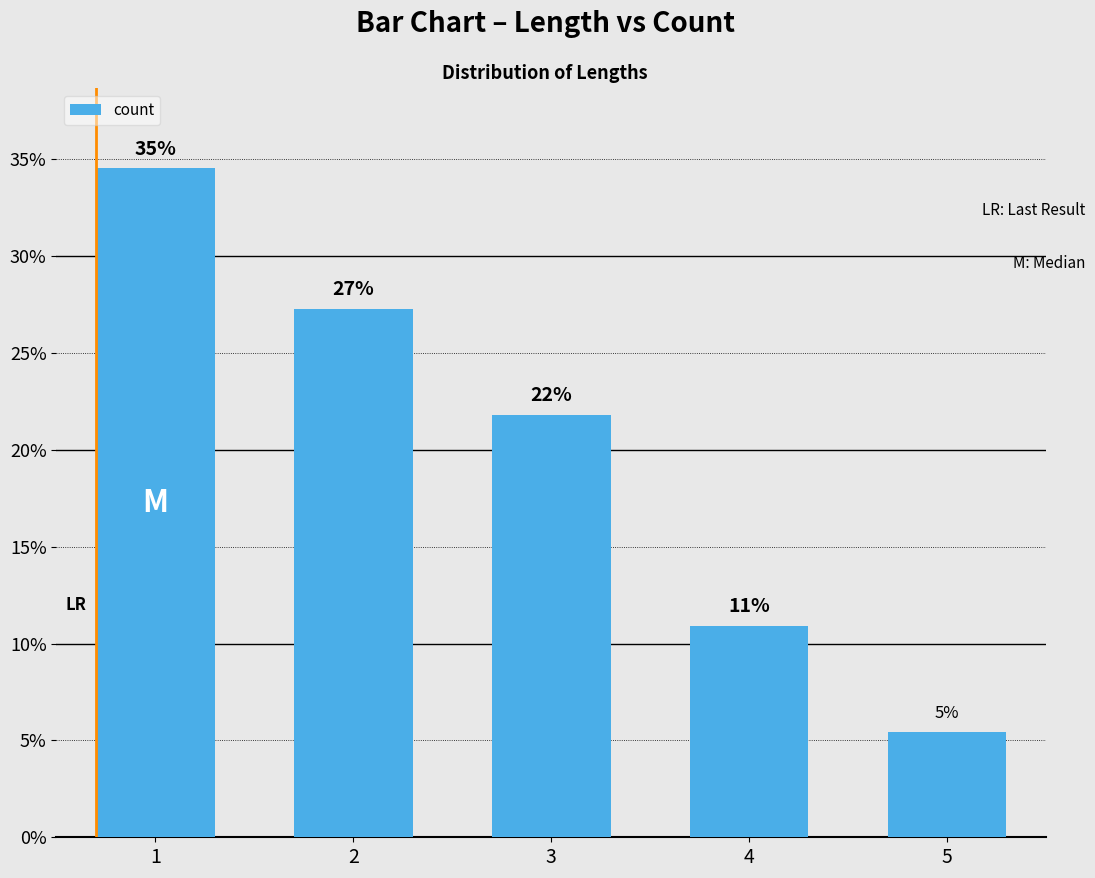

What is the difference between the second highest and second lowest values?

16.4